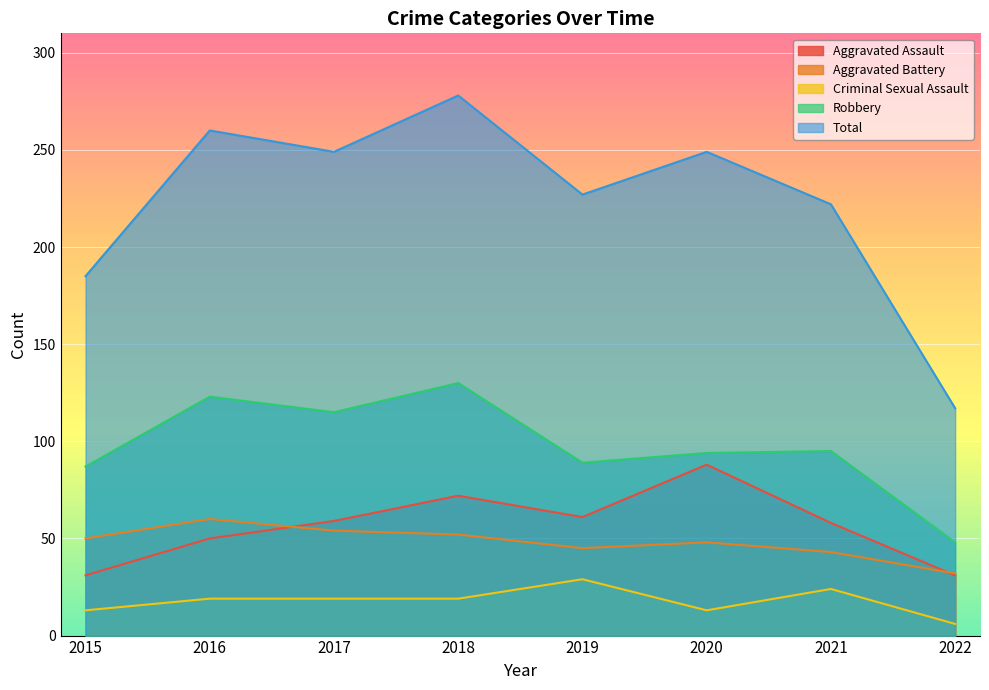

True or false: Robbery and Aggravated Battery cross at least once.

False